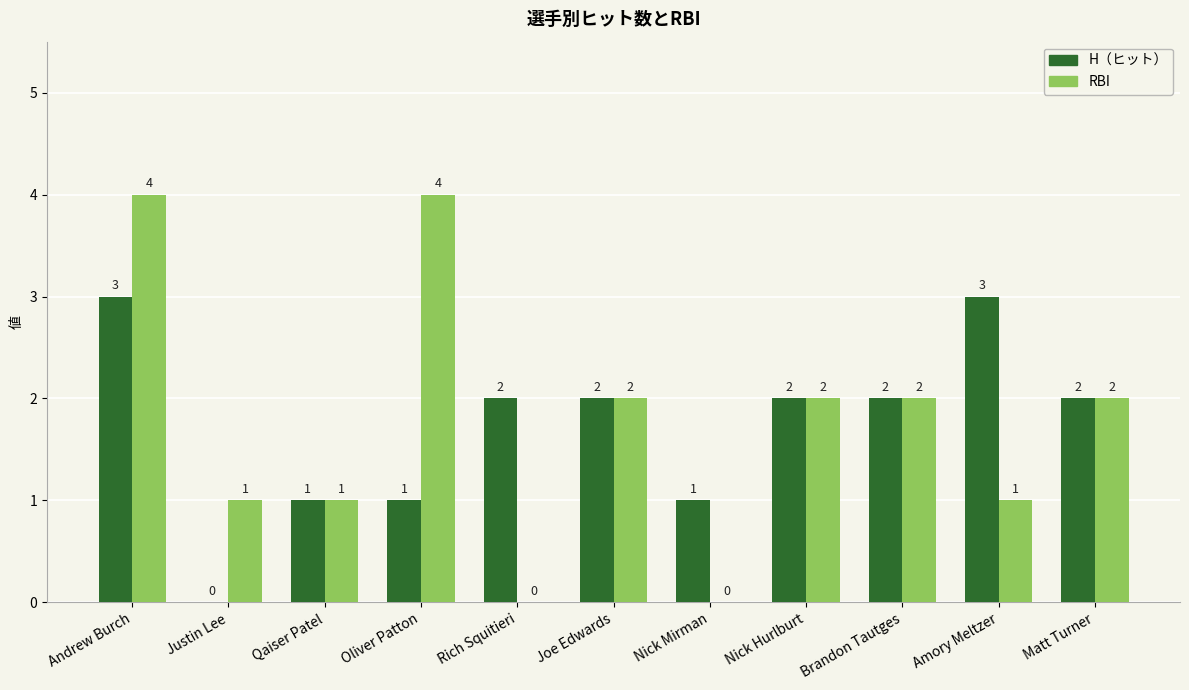

At which category is the sum across all series the highest?

Andrew Burch